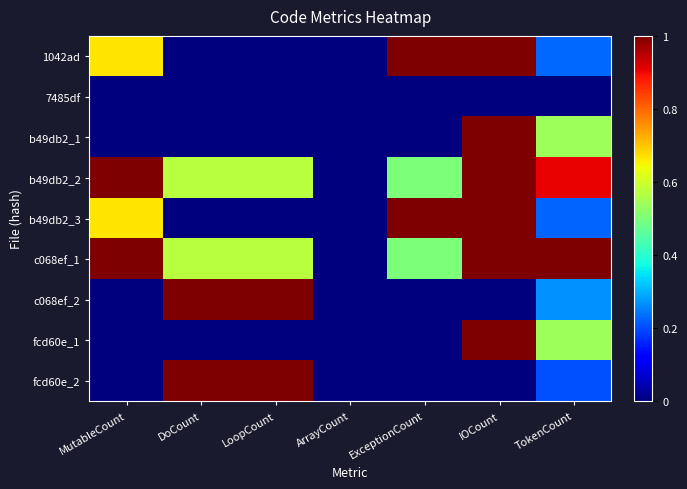

Between ExceptionCount and MutableCount, which is larger?

ExceptionCount